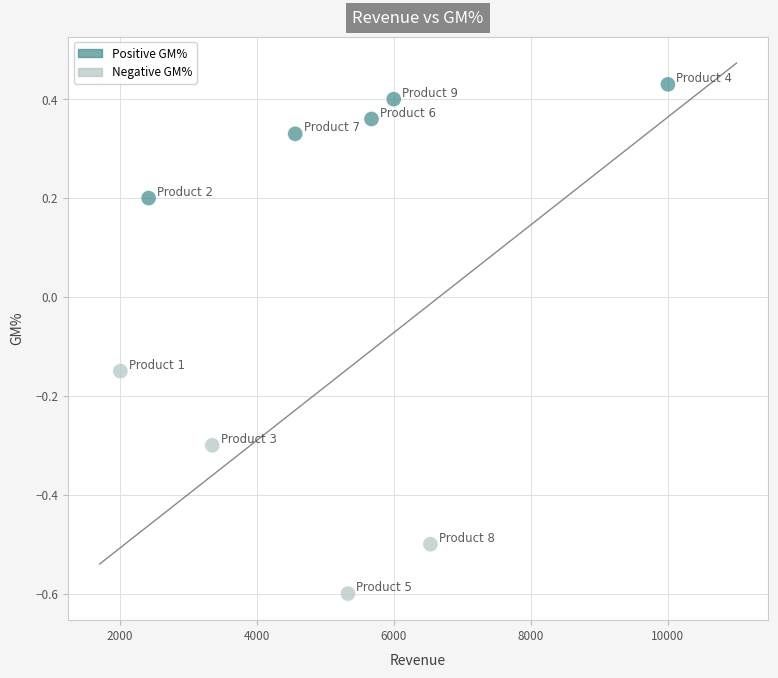

What is the range of Y values (max minus min)?

1.0